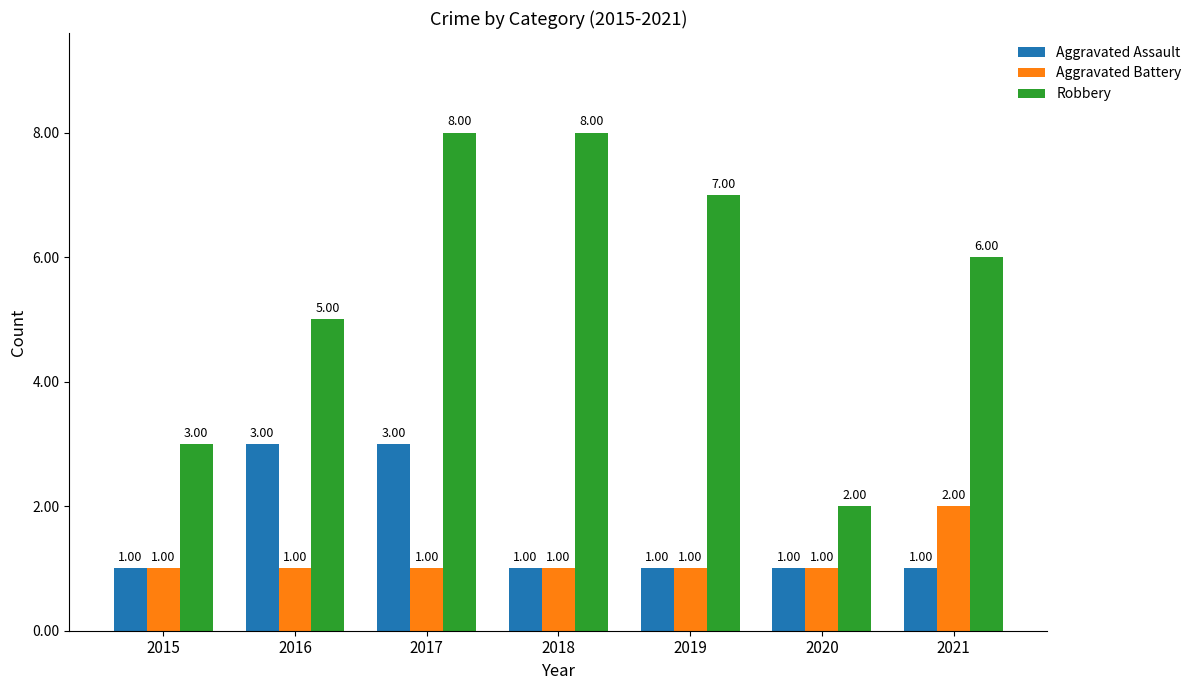

What is the difference between the highest and lowest values at 2017?

7